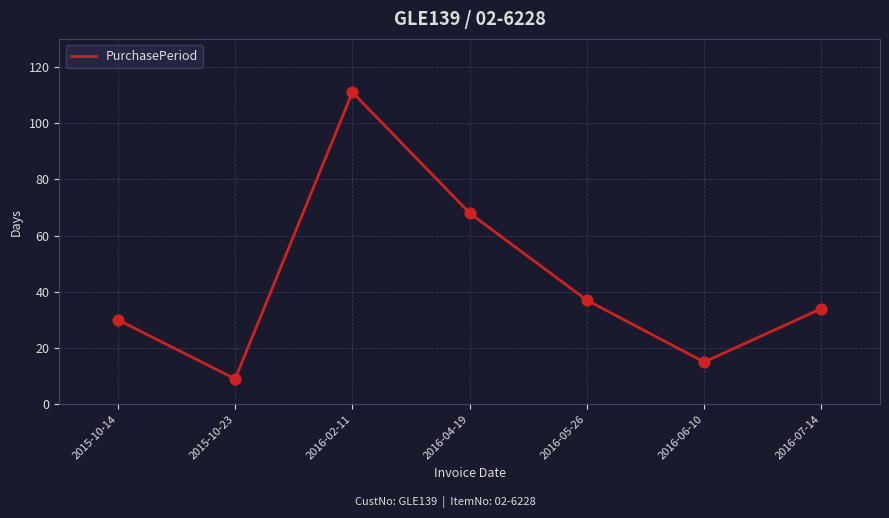

What is the ratio of the value at 2016-02-11 to the value at 2015-10-14?

3.7